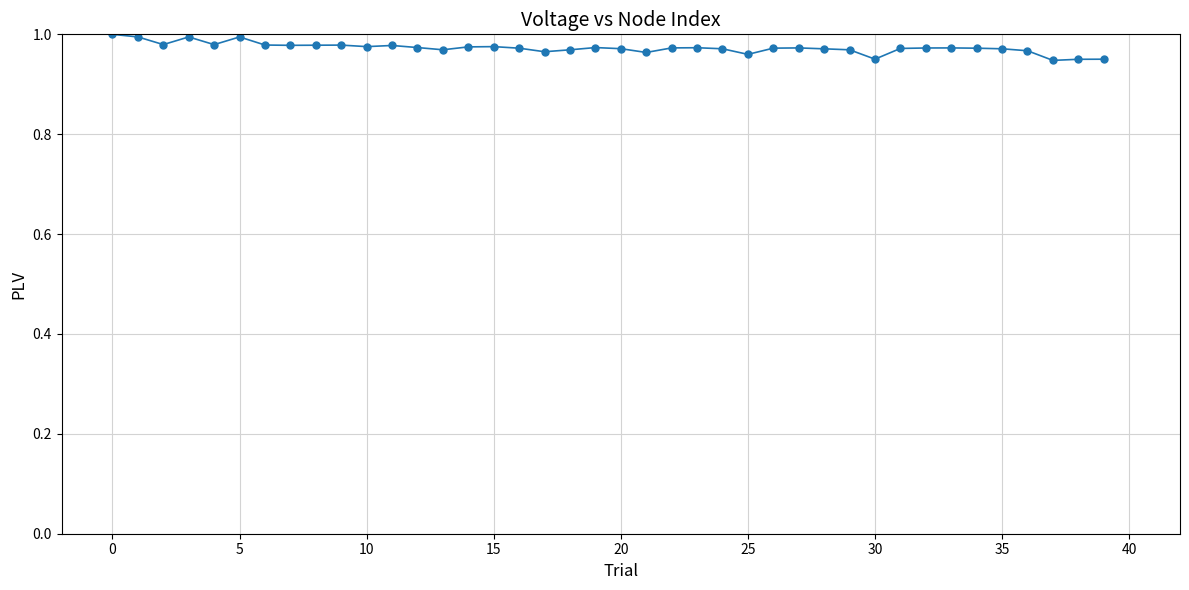

True or false: the data has more than 0 interior local peaks.

True